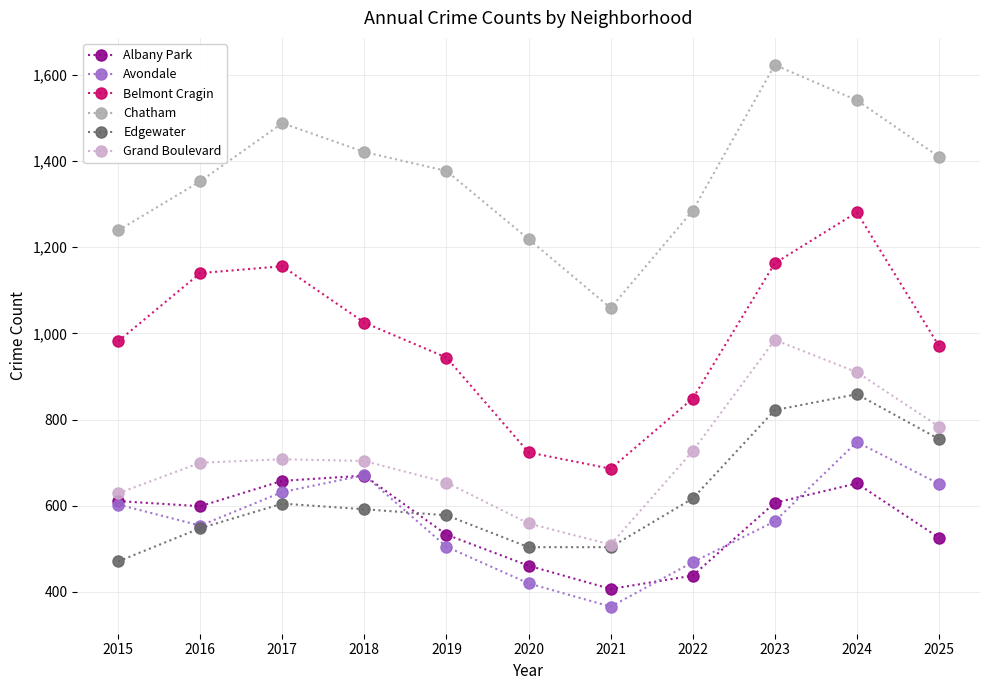

List the series in order of their peak value, lowest first.

Albany Park, Avondale, Edgewater, Grand Boulevard, Belmont Cragin, Chatham